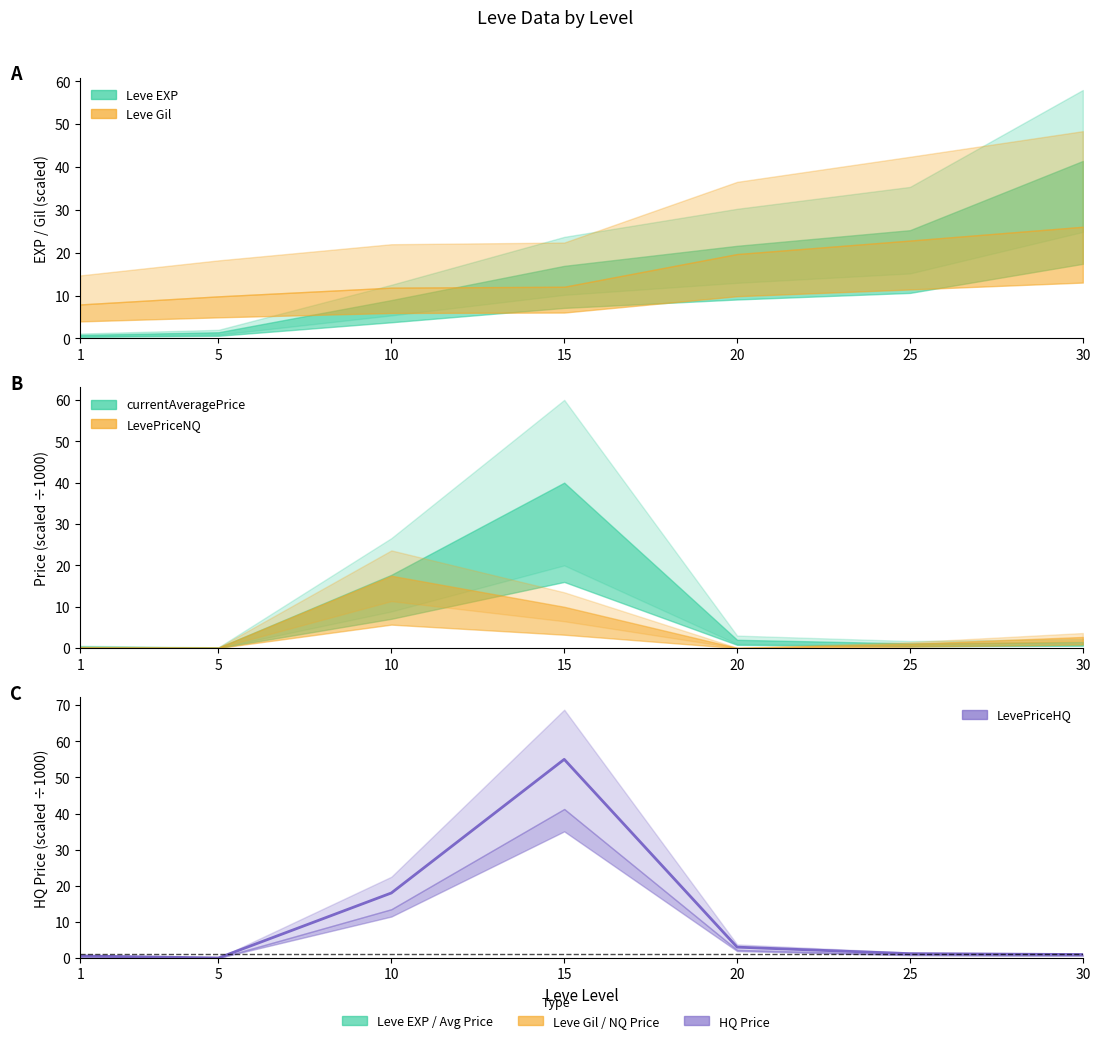

What is the sum of the values at 30 and 15?

56.0